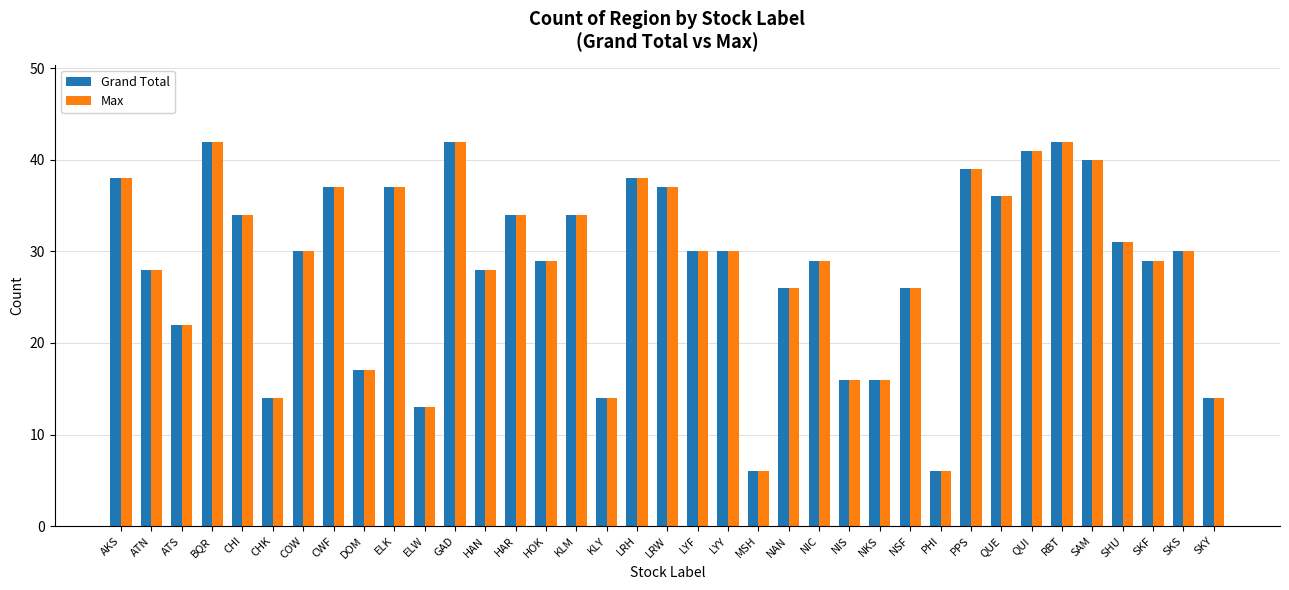

What is the difference between the maximum and minimum values in the Grand Total series?

36